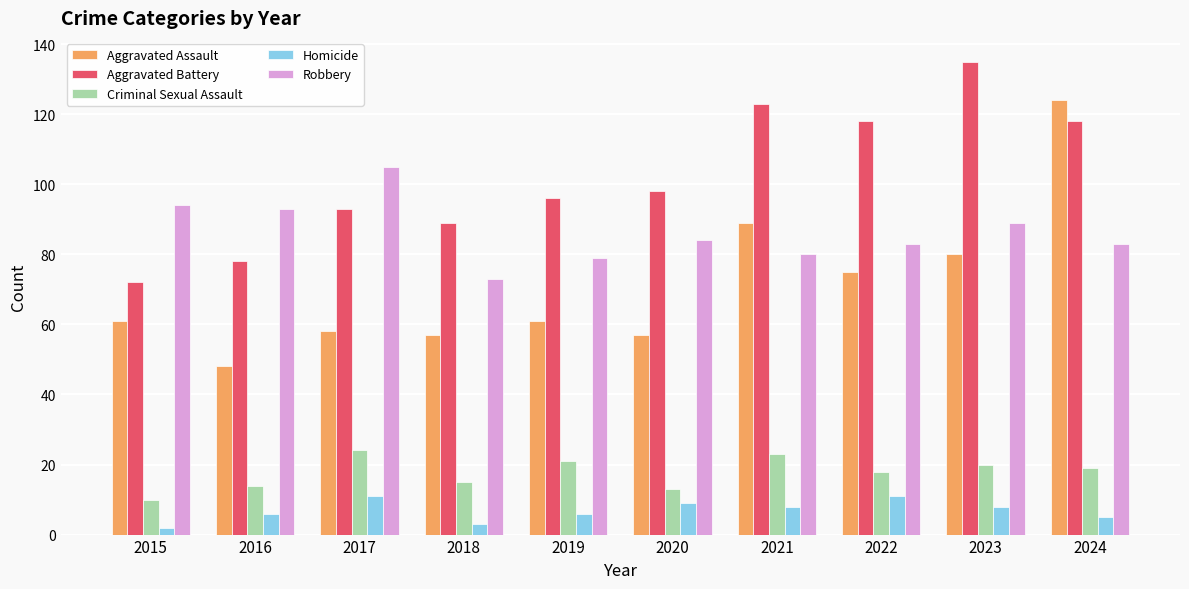

At how many categories does at least one series exceed 132?

1